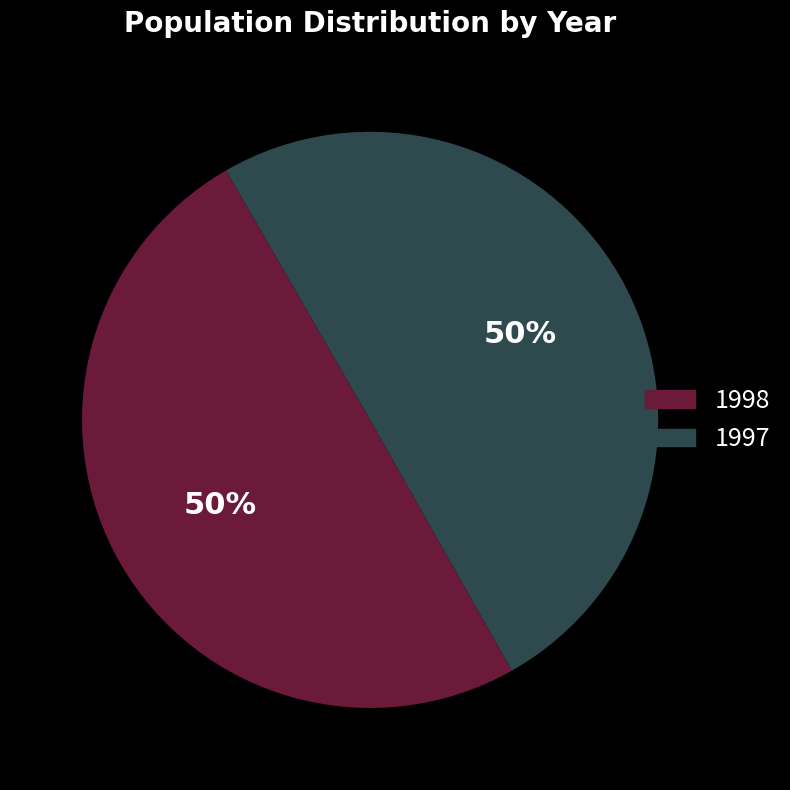

What percentage is the 1998 slice, to the nearest percent?

50%